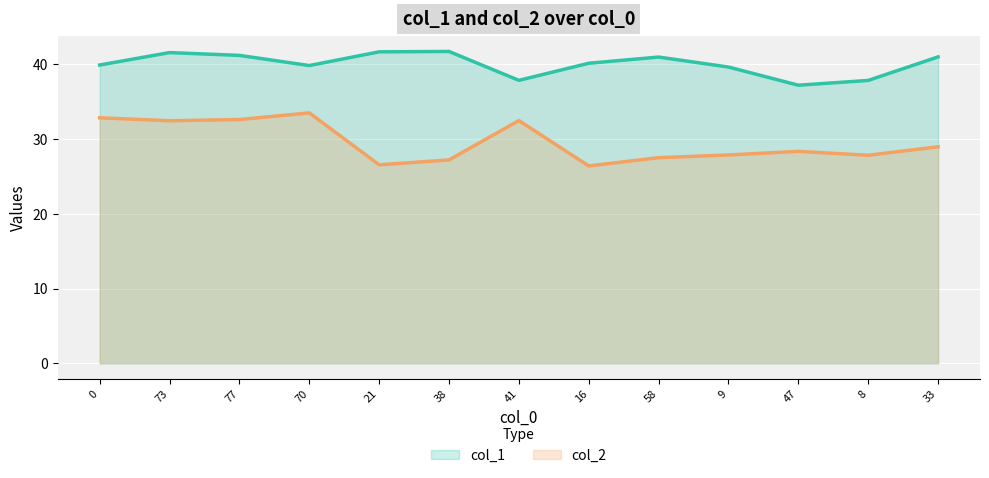

True or false: col_2 has a value of 27.9 at 9.

True